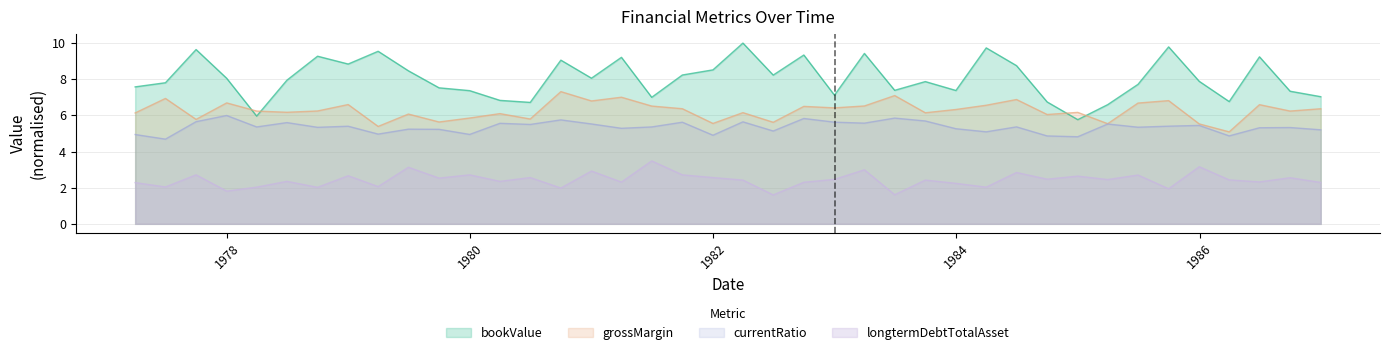

Which series has the widest spread of values?

bookValue